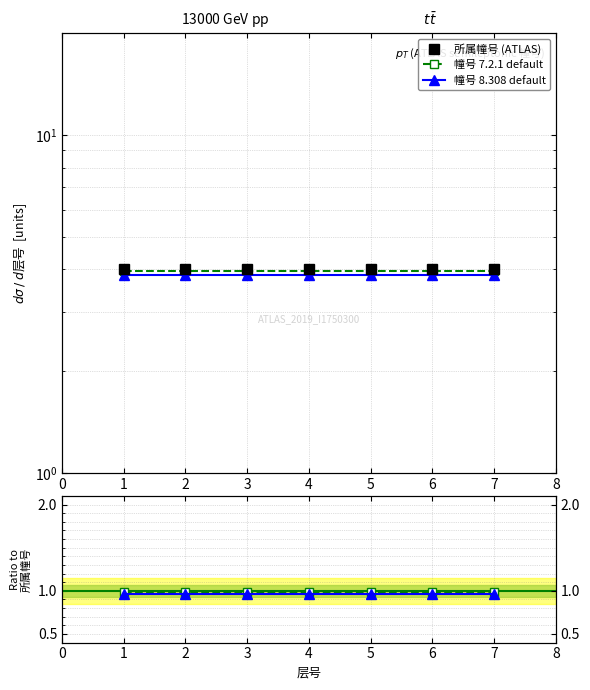

Is it true that 幢号 8.308 default equals 0.2 at 1?

False